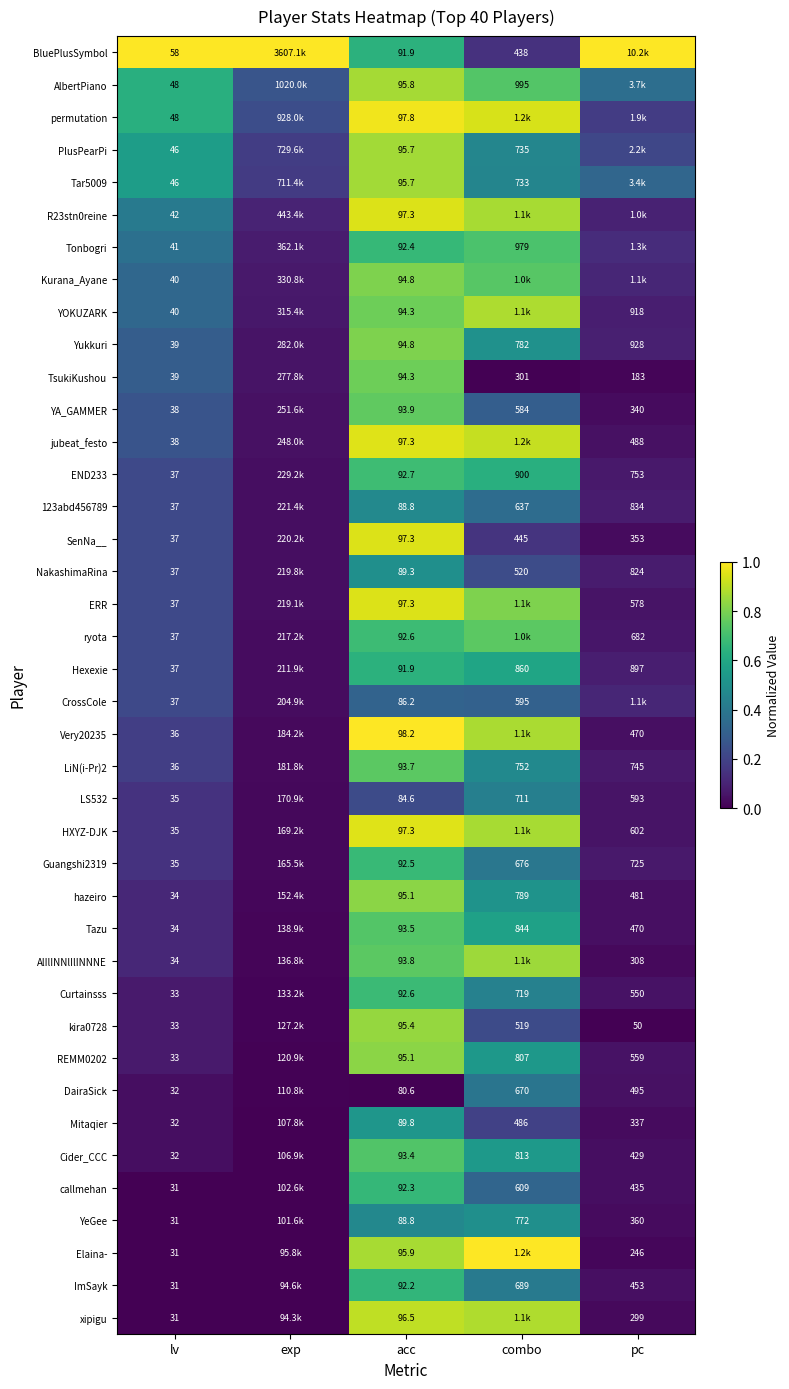

The value of Tar5009 at combo is 0.1. True or false?

False